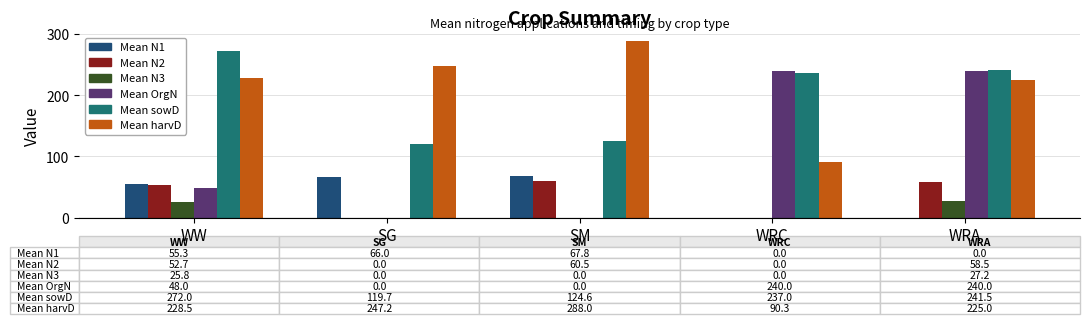

The value of Mean harvD at WRA is 225.0. True or false?

True